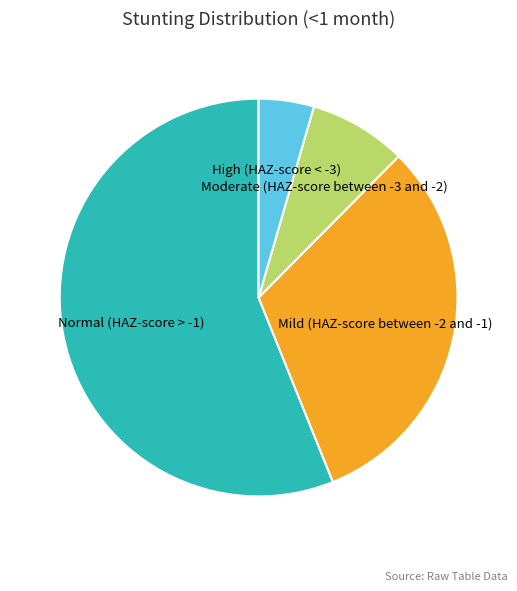

Count the number of slices in the pie.

4